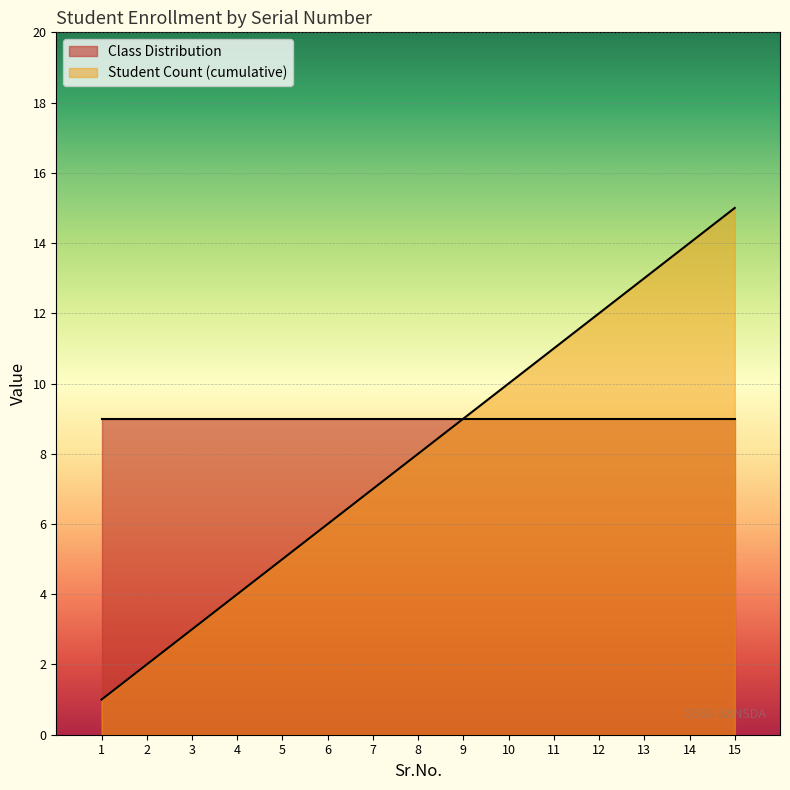

Does the chart display data point markers on the line(s)?

No